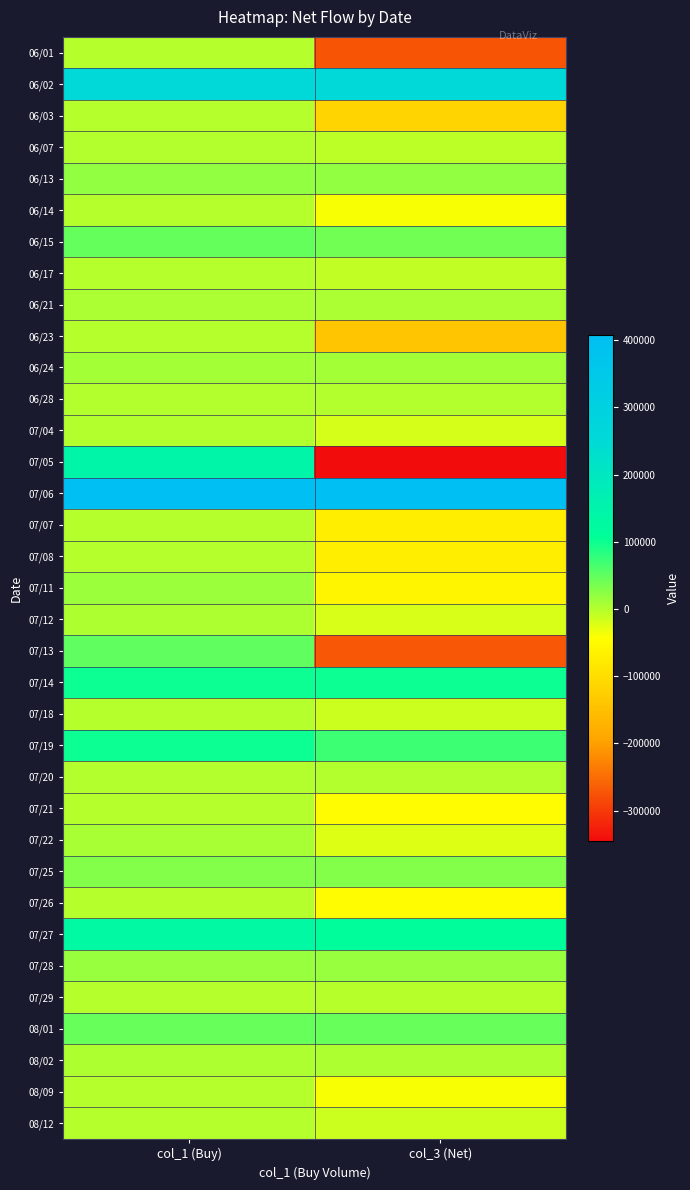

What is the total value across all series at col_1 (Buy)?

1406000